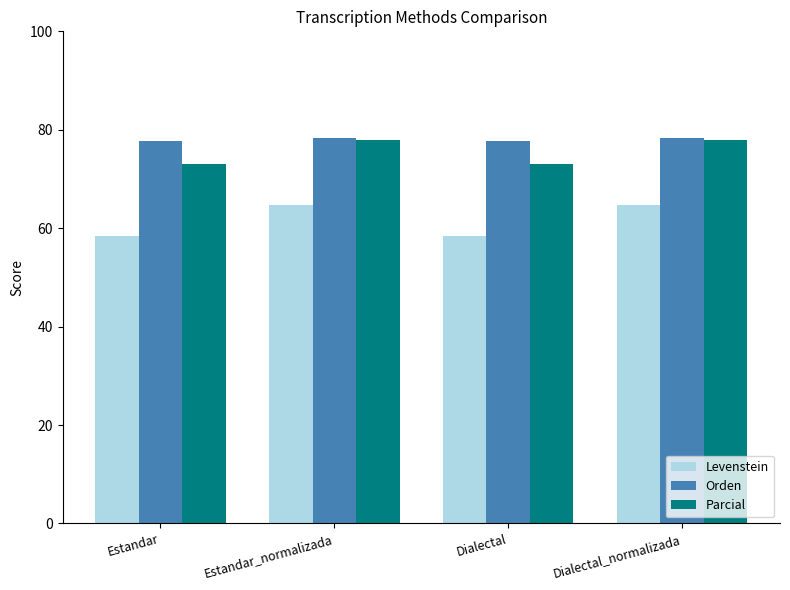

The value of Levenstein at Estandar is 58.5. True or false?

True